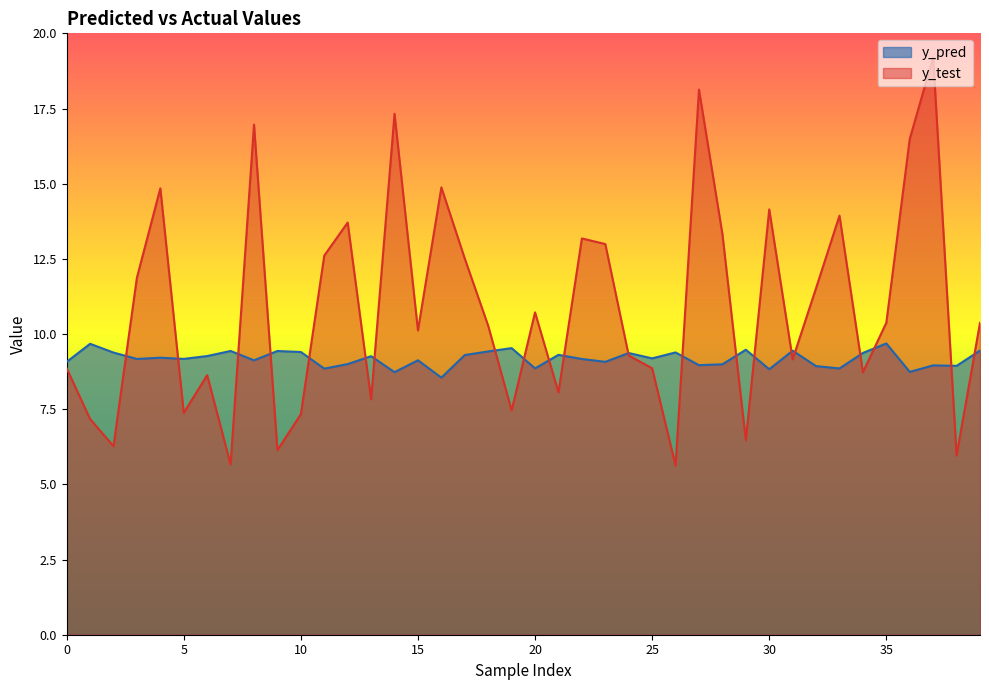

After their last crossing, which series has the higher values: y_test or y_pred?

y_test